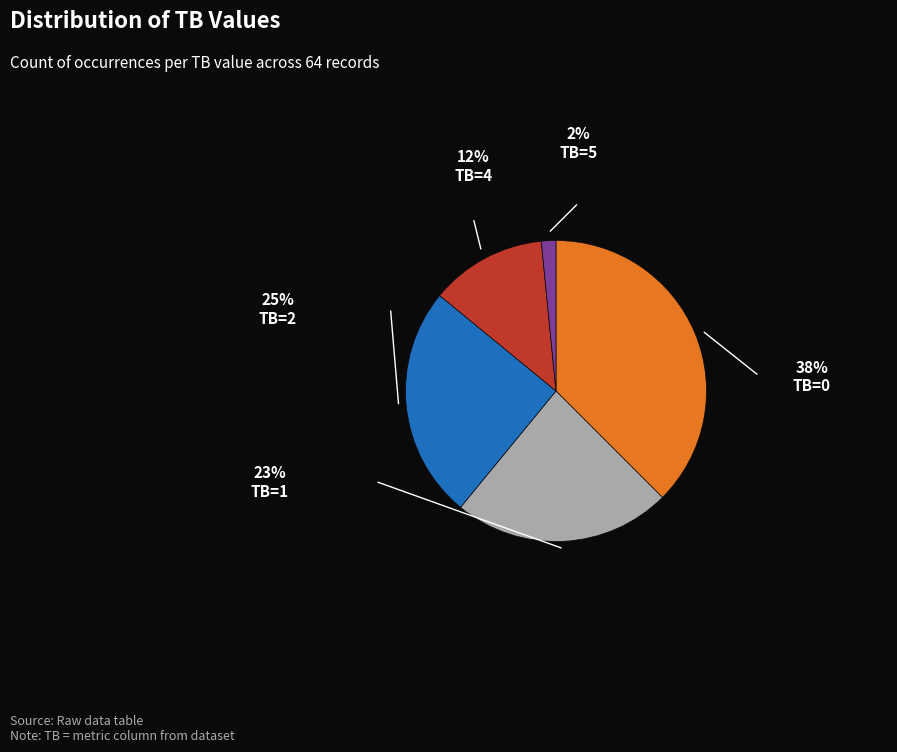

Does any single category account for the majority?

No